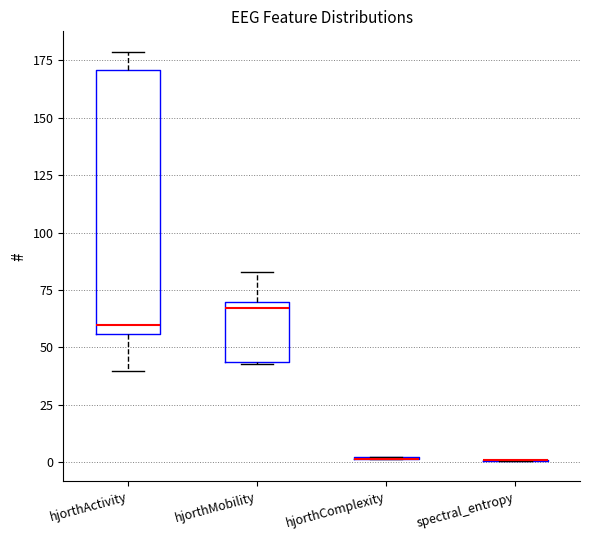

Which box is the tallest, from its lower edge to its upper edge?

hjorthActivity